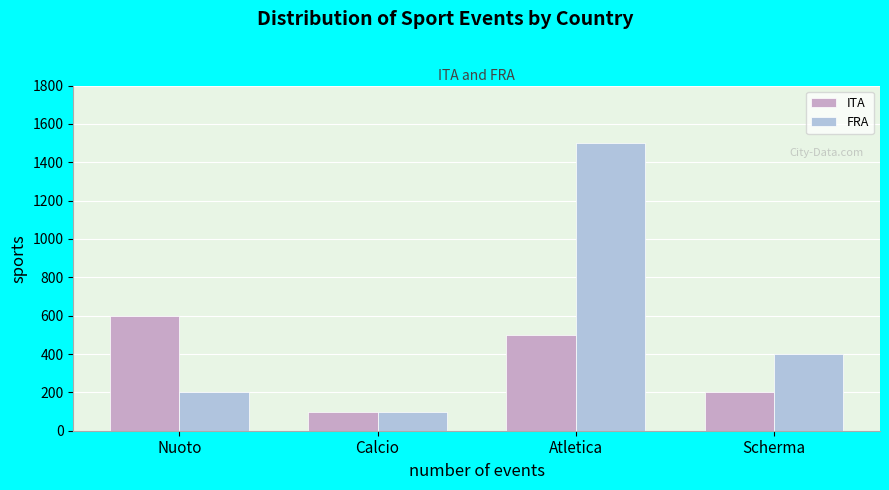

Reading left to right, transcribe all the data shown in this chart.

ITA: 600	100	500	200
FRA: 200	100	1500	400